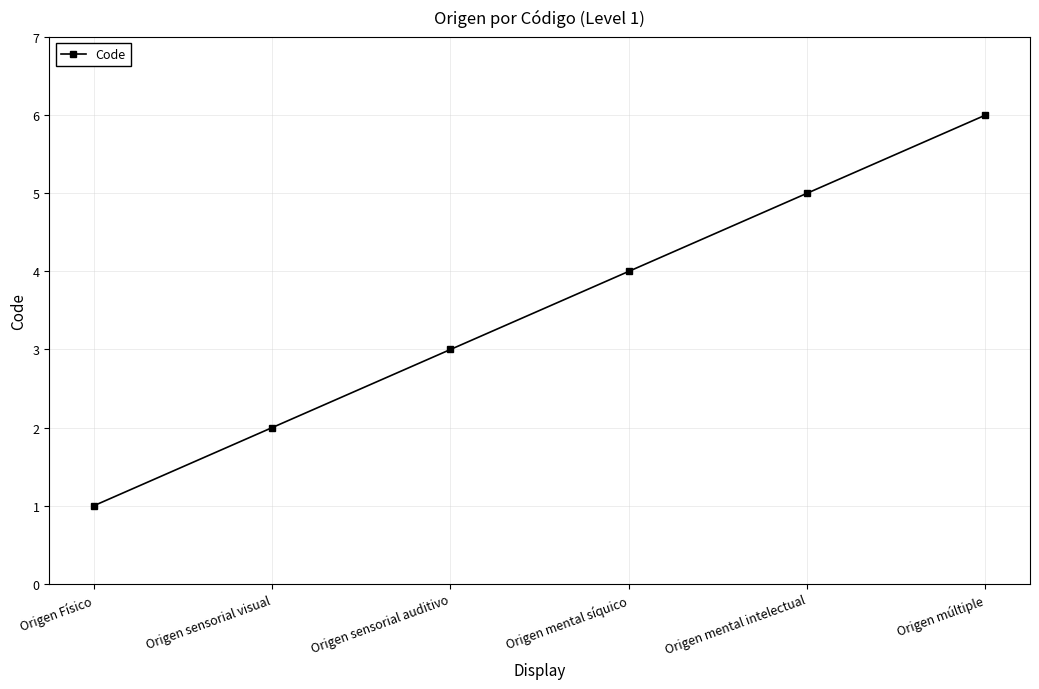

What is the difference between the values at Origen Físico and Origen sensorial auditivo?

2